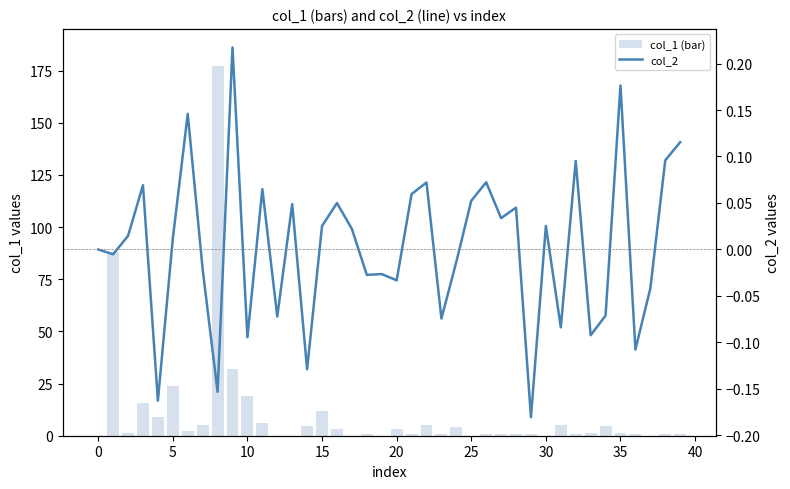

What is the highest value of the col_1 (bar) series?

177.3